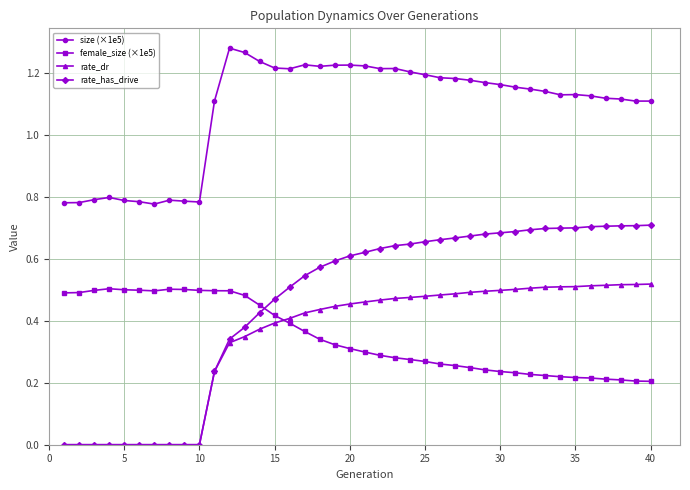

True or false: rate_has_drive and size (×1e5) intersect in this chart.

False